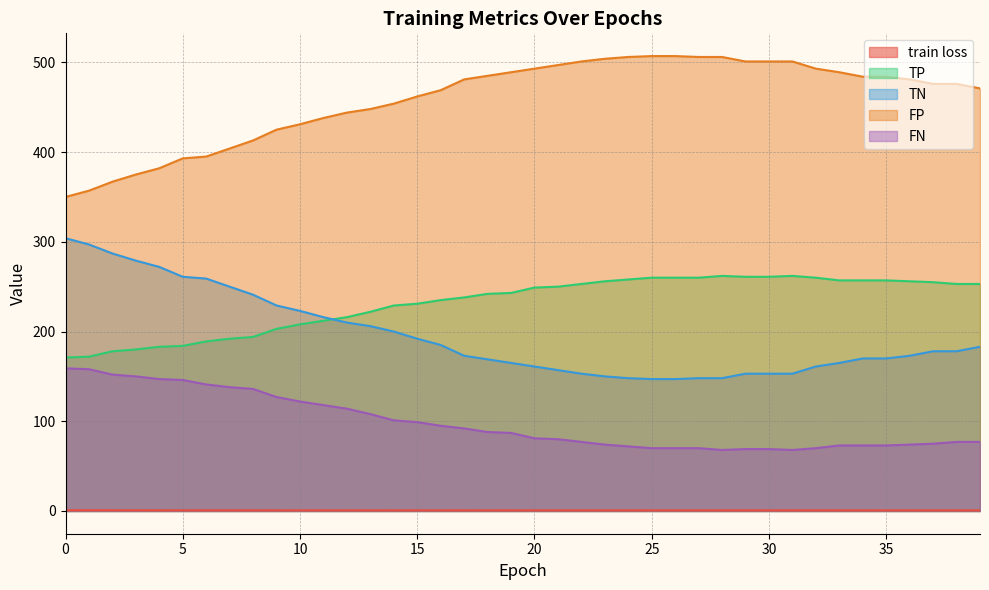

True or false: TP has more than 0 interior local peaks.

True